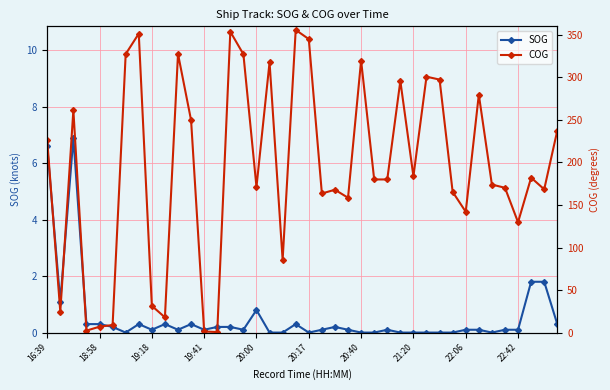

Is it true that SOG equals 0.0 at 21:20?

True